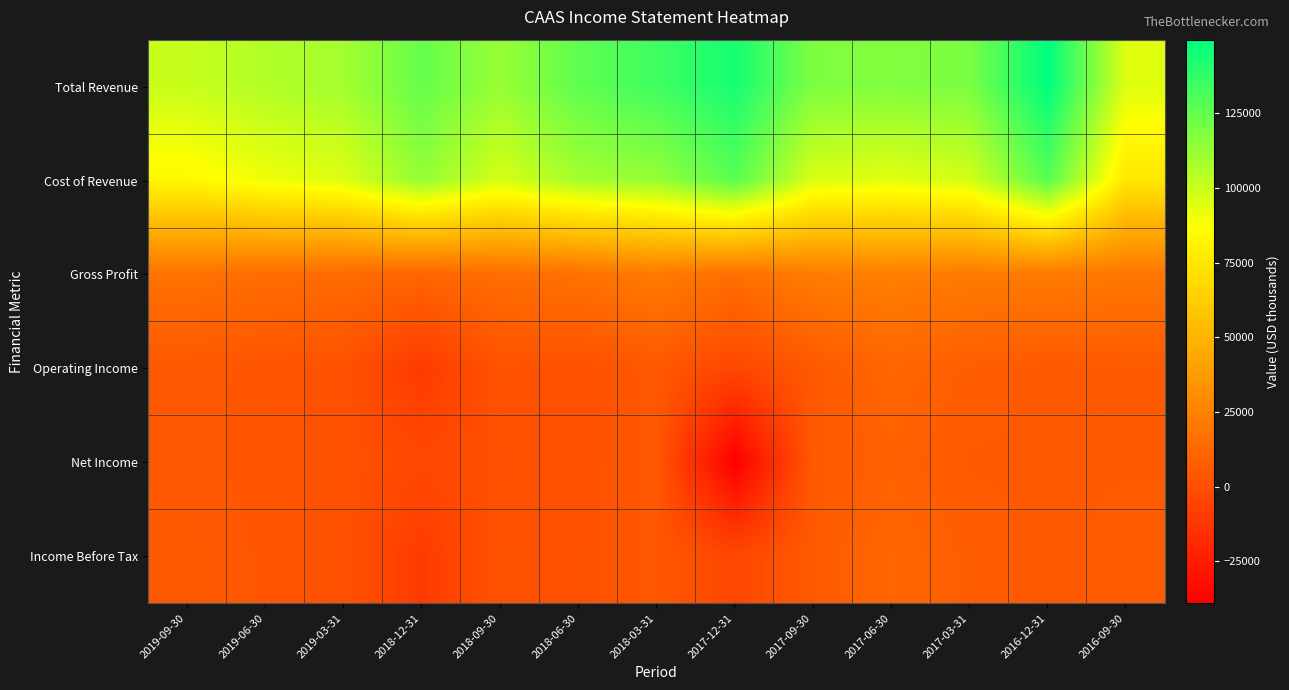

Reading right to left, what are all the values shown in this chart?

Total Revenue: 2016-09-30=94600	2016-12-31=149600	2017-03-31=119300	2017-06-30=117700	2017-09-30=118400	2017-12-31=143700	2018-03-31=134000	2018-06-30=125800	2018-09-30=112100	2018-12-31=124300	2019-03-31=109200	2019-06-30=105700	2019-09-30=100500
Cost of Revenue: 2016-09-30=74600	2016-12-31=127800	2017-03-31=97700	2017-06-30=93600	2017-09-30=95900	2017-12-31=127300	2018-03-31=112400	2018-06-30=108800	2018-09-30=96700	2018-12-31=112900	2019-03-31=95100	2019-06-30=90600	2019-09-30=83200
Gross Profit: 2016-09-30=20000	2016-12-31=21800	2017-03-31=21600	2017-06-30=24100	2017-09-30=22500	2017-12-31=16400	2018-03-31=21600	2018-06-30=17000	2018-09-30=15400	2018-12-31=11400	2019-03-31=14100	2019-06-30=15100	2019-09-30=17300
Operating Income: 2016-09-30=5700	2016-12-31=5000	2017-03-31=7200	2017-06-30=11100	2017-09-30=5000	2017-12-31=-4000	2018-03-31=4600	2018-06-30=600	2018-09-30=1800	2018-12-31=-9900	2019-03-31=1000	2019-06-30=2700	2019-09-30=4300
Net Income: 2016-09-30=5700	2016-12-31=5800	2017-03-31=5700	2017-06-30=8900	2017-09-30=5100	2017-12-31=-39000	2018-03-31=4300	2018-06-30=800	2018-09-30=400	2018-12-31=-3200	2019-03-31=1500	2019-06-30=2500	2019-09-30=4200
Income Before Tax: 2016-09-30=6700	2016-12-31=5100	2017-03-31=7100	2017-06-30=11100	2017-09-30=5700	2017-12-31=-3600	2018-03-31=4000	2018-06-30=1300	2018-09-30=1800	2018-12-31=-9600	2019-03-31=1200	2019-06-30=3100	2019-09-30=5300